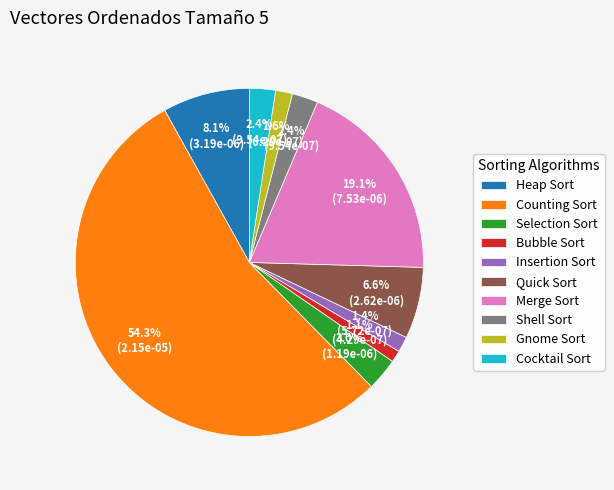

Is it true that Counting Sort is 40% of the pie?

False